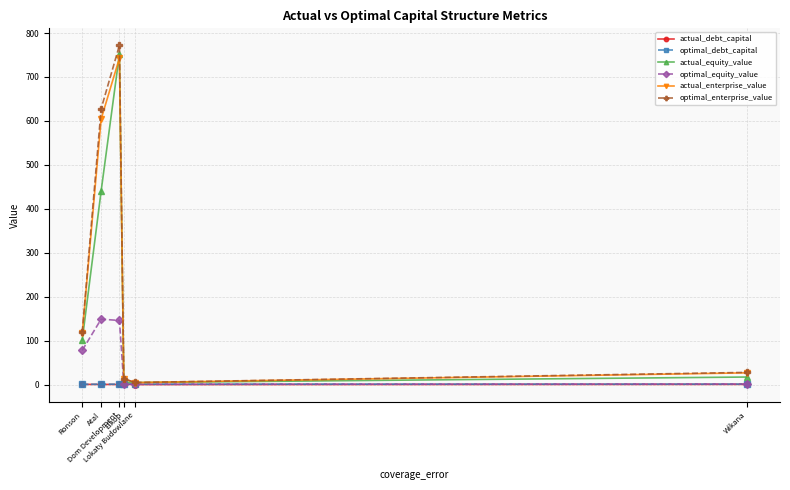

Does the chart display data point markers on the line(s)?

Yes